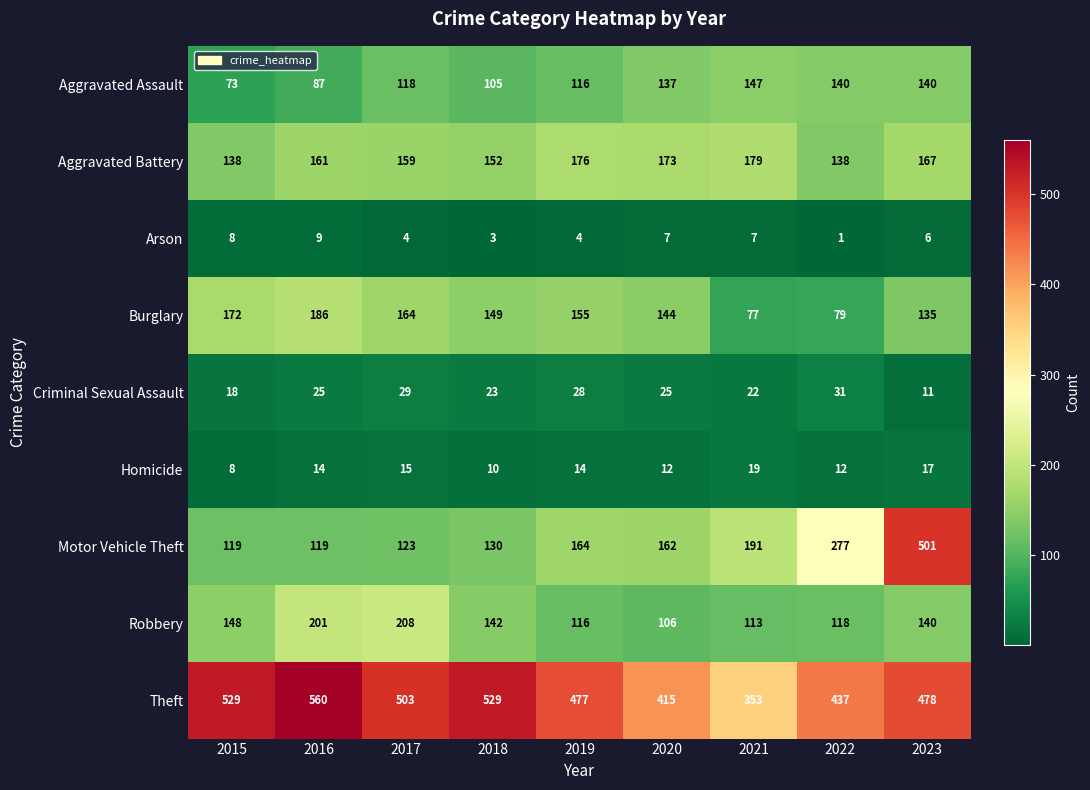

What is the greatest value displayed?

560